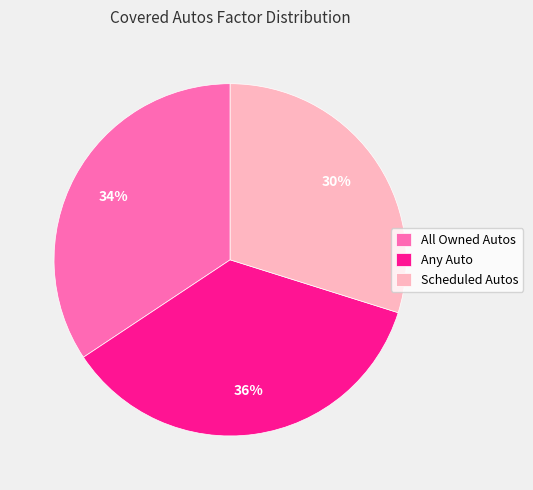

Rank the categories by value from lowest to highest.

Scheduled Autos, All Owned Autos, Any Auto